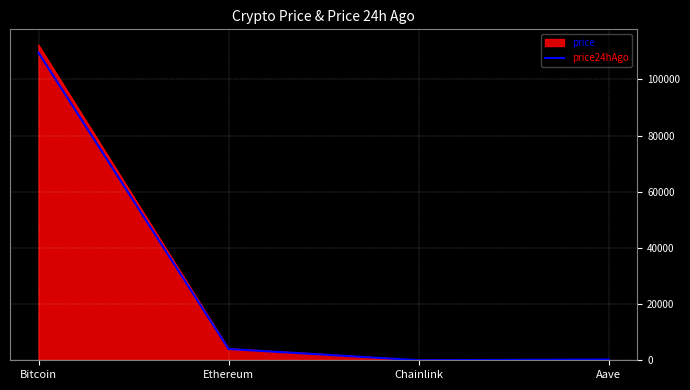

Where is price nearest to the value 56137?

Ethereum